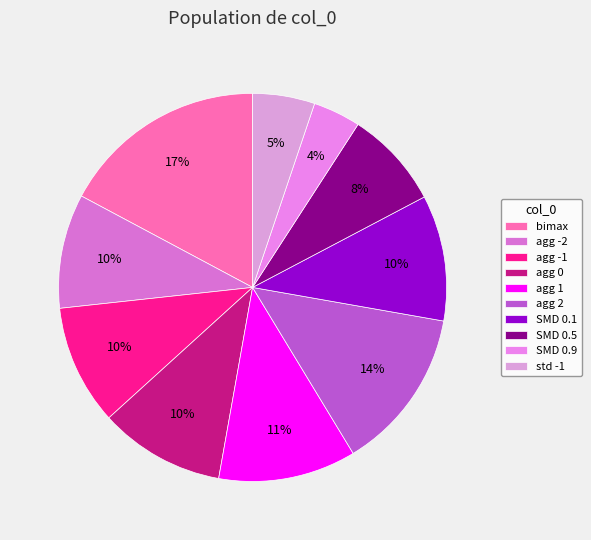

Which slice is the smallest?

SMD 0.9